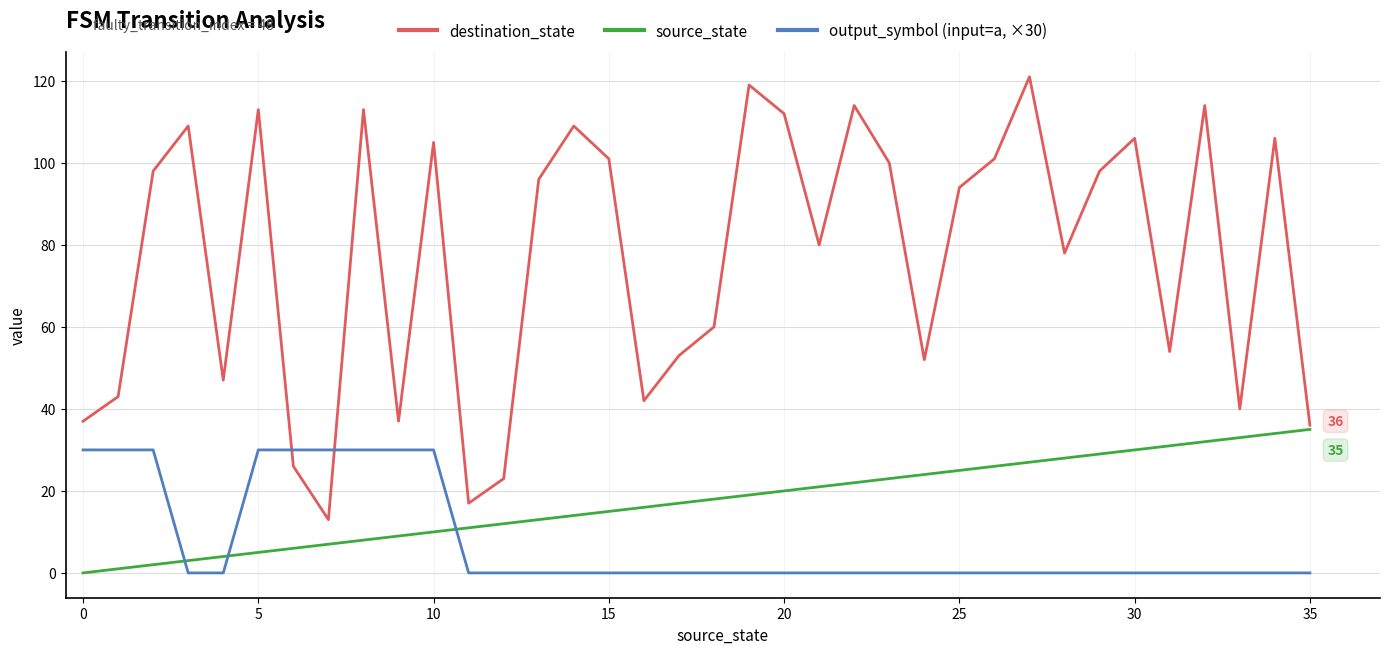

Which series ends up on top after the final intersection of source_state and output_symbol (input=a, ×30)?

source_state